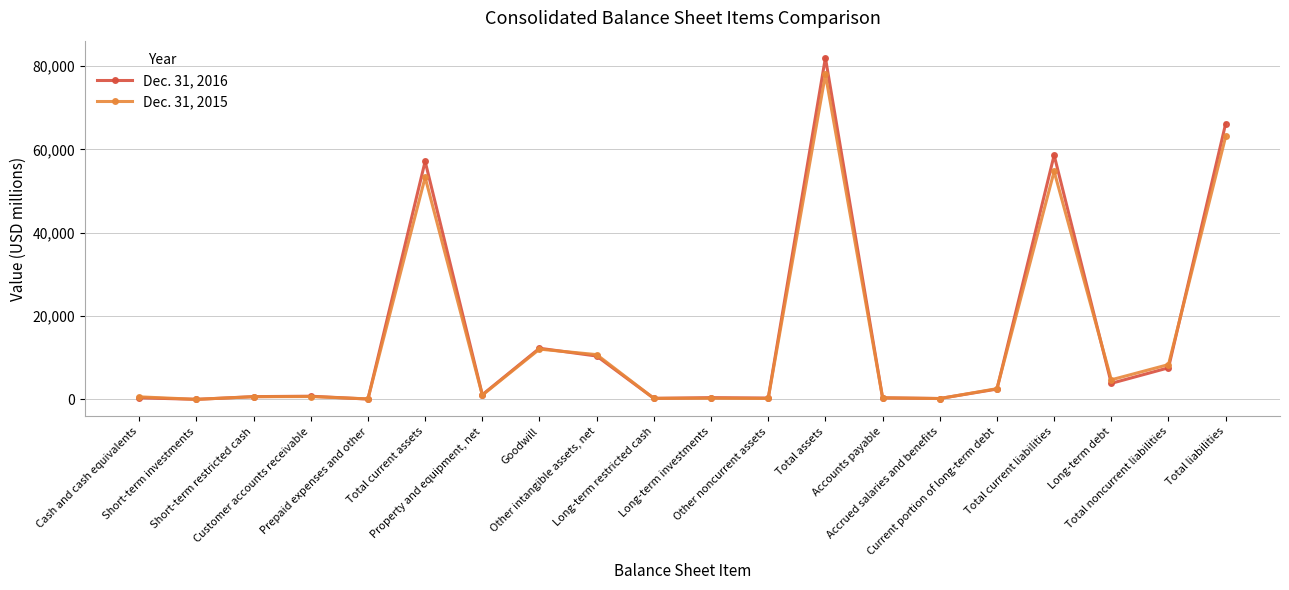

What position from the right is Total assets?

8